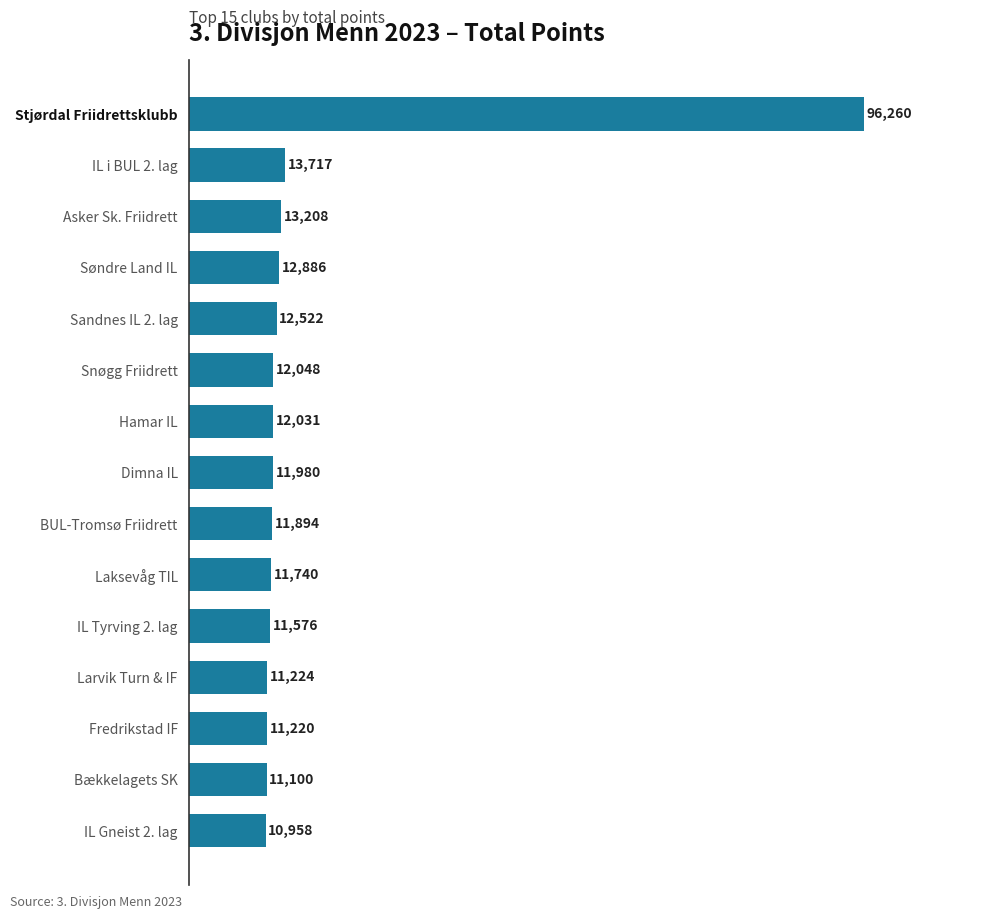

What is the sum of all values?

264364